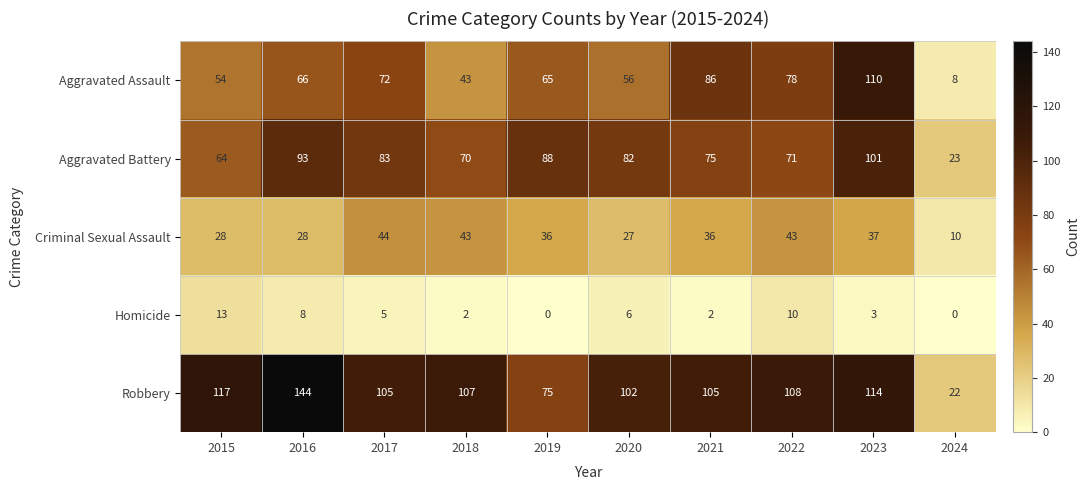

What is the difference between the maximum and second lowest values in the Aggravated Battery series?

37